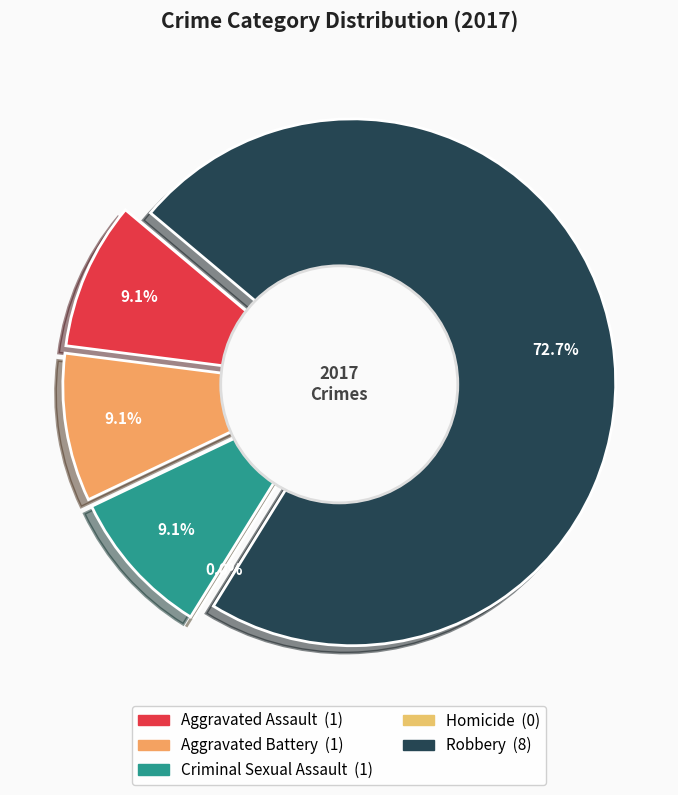

How many slices are in this pie chart?

5